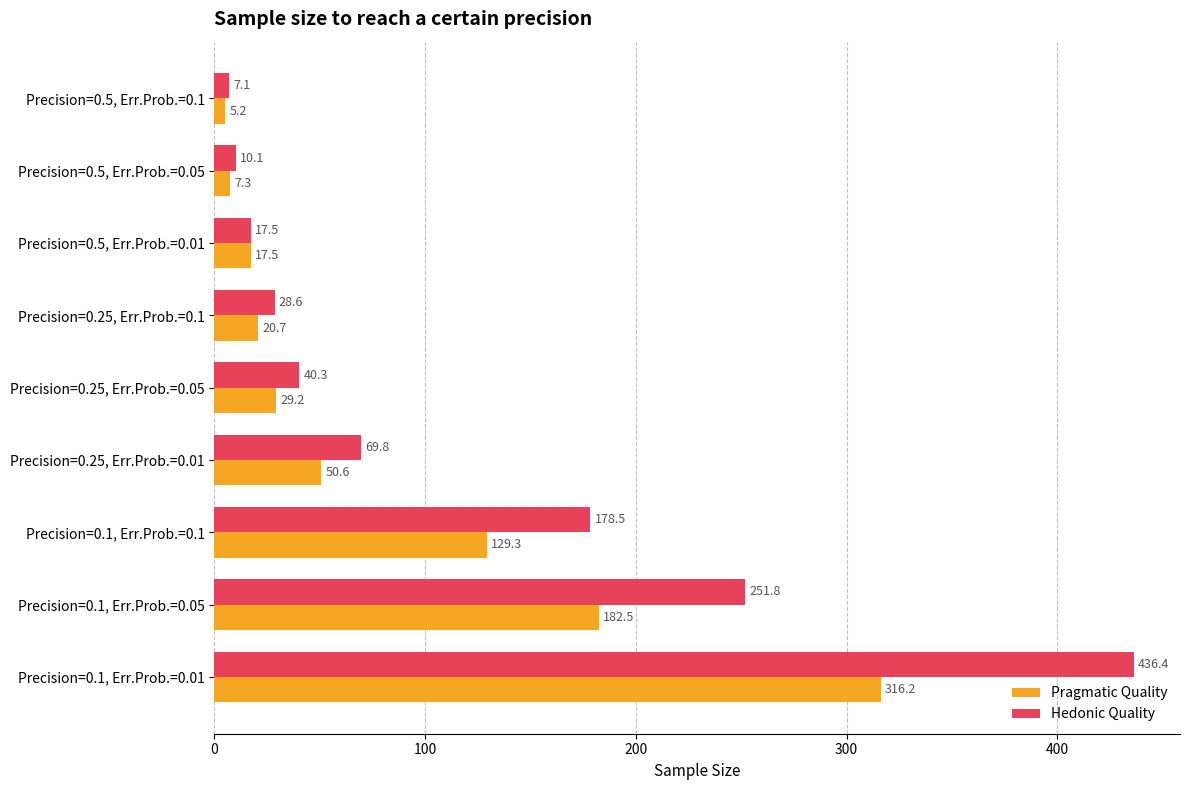

What is the average value of the Pragmatic Quality series?

84.3